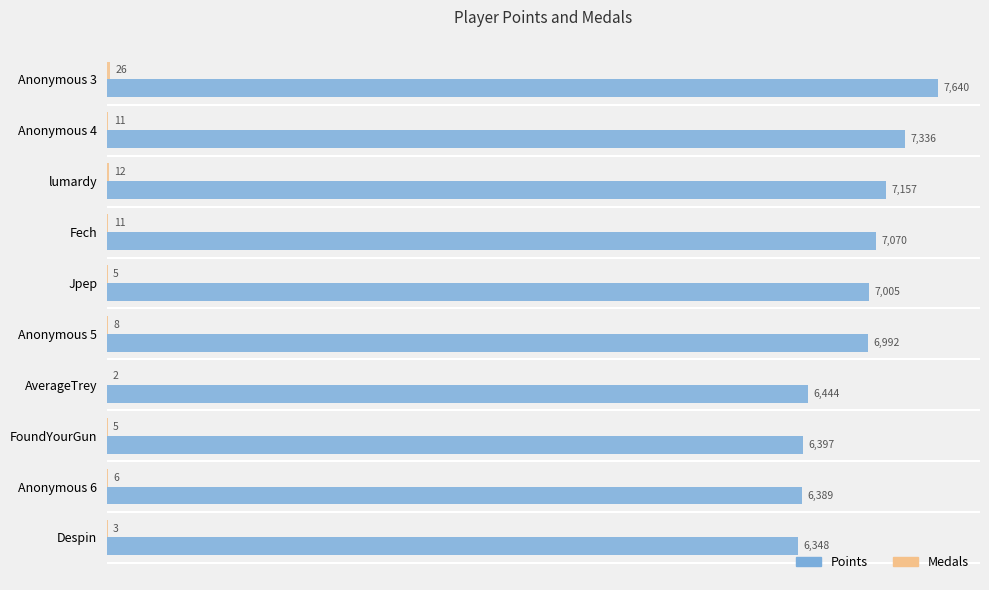

What is the maximum value shown in the chart?

7640